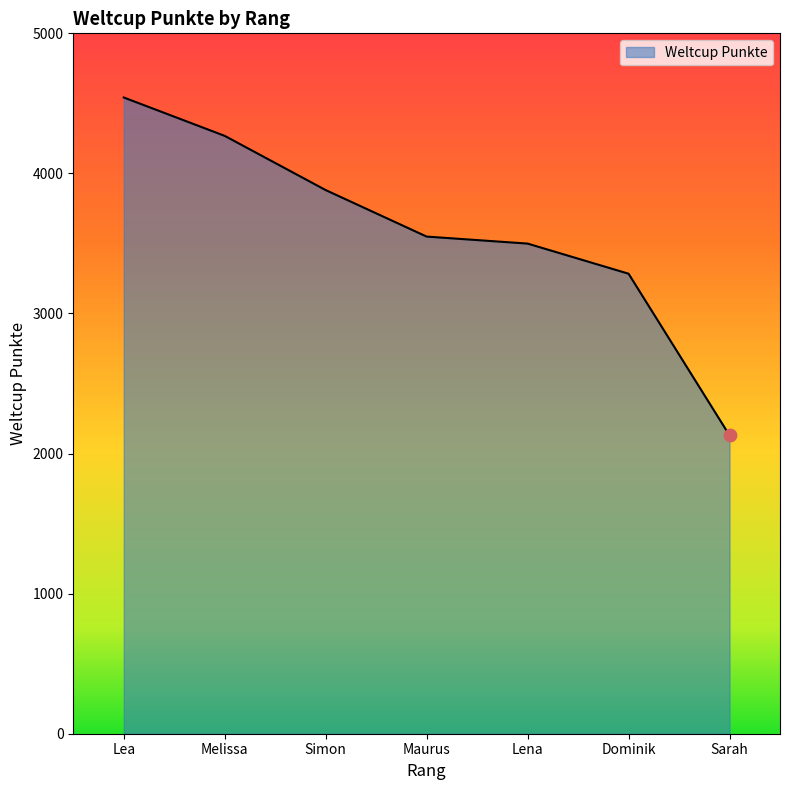

What is the change in value from Simon to Maurus?

-332